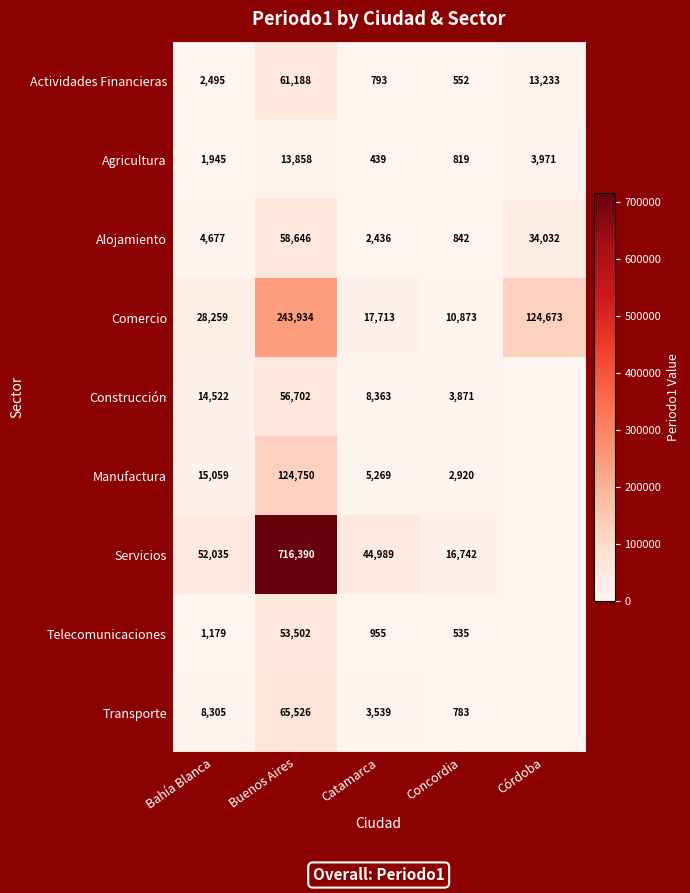

Read the Alojamiento value at Concordia, to the nearest 10.

840